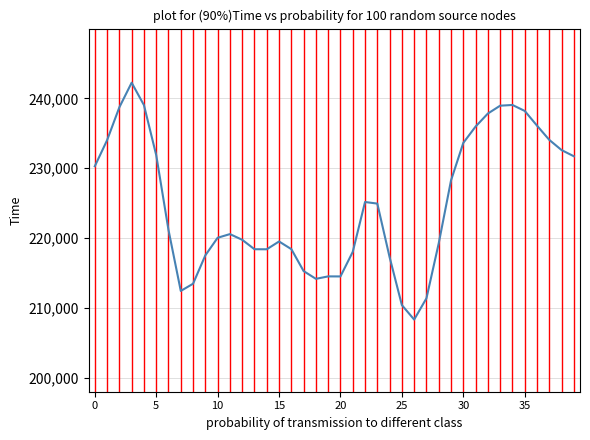

What is the smallest value displayed?

208332.7